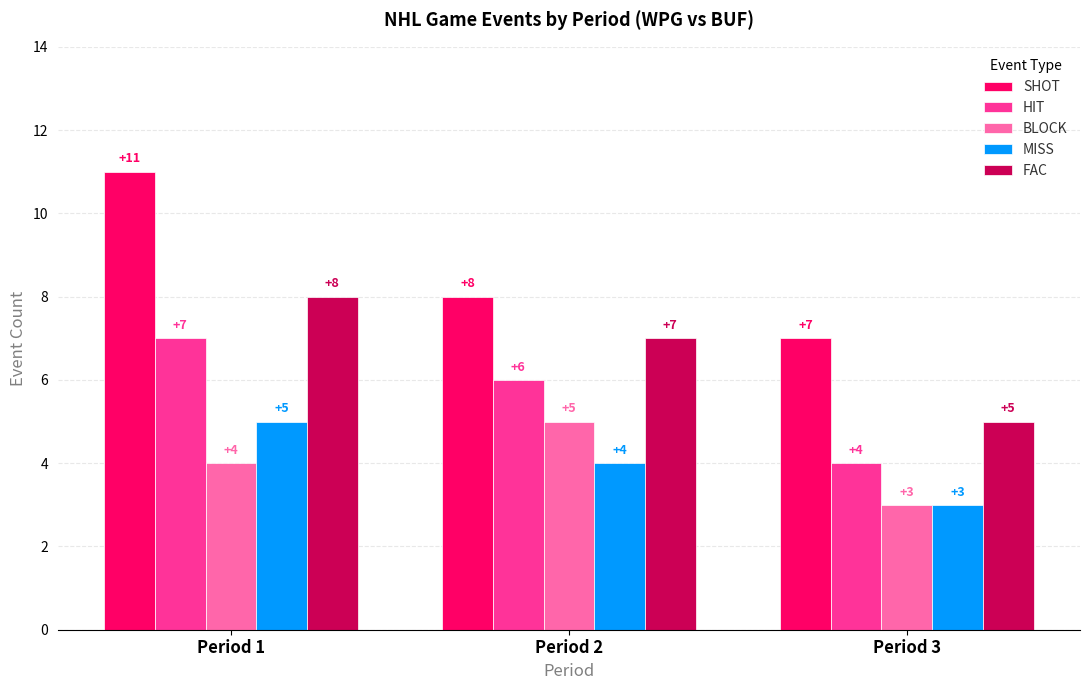

At which category does the chart reach its peak across all series?

Period 1